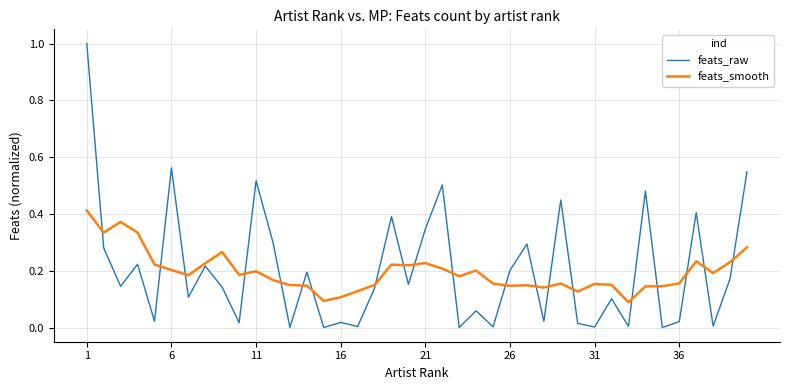

Which series has the largest range (max minus min)?

feats_raw